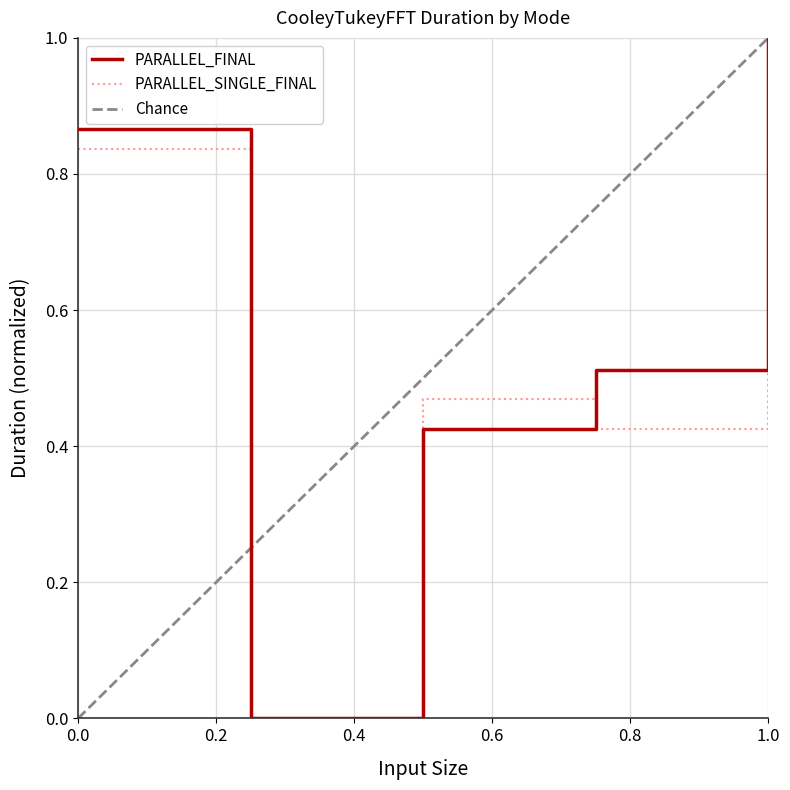

What is the highest value of the PARALLEL_FINAL series?

1.0